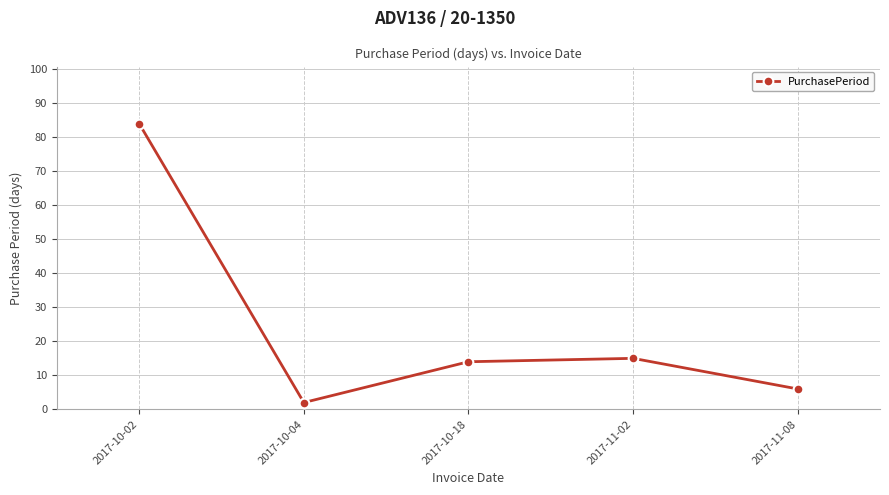

Rank the categories by value from highest to lowest.

2017-10-02, 2017-11-02, 2017-10-18, 2017-11-08, 2017-10-04